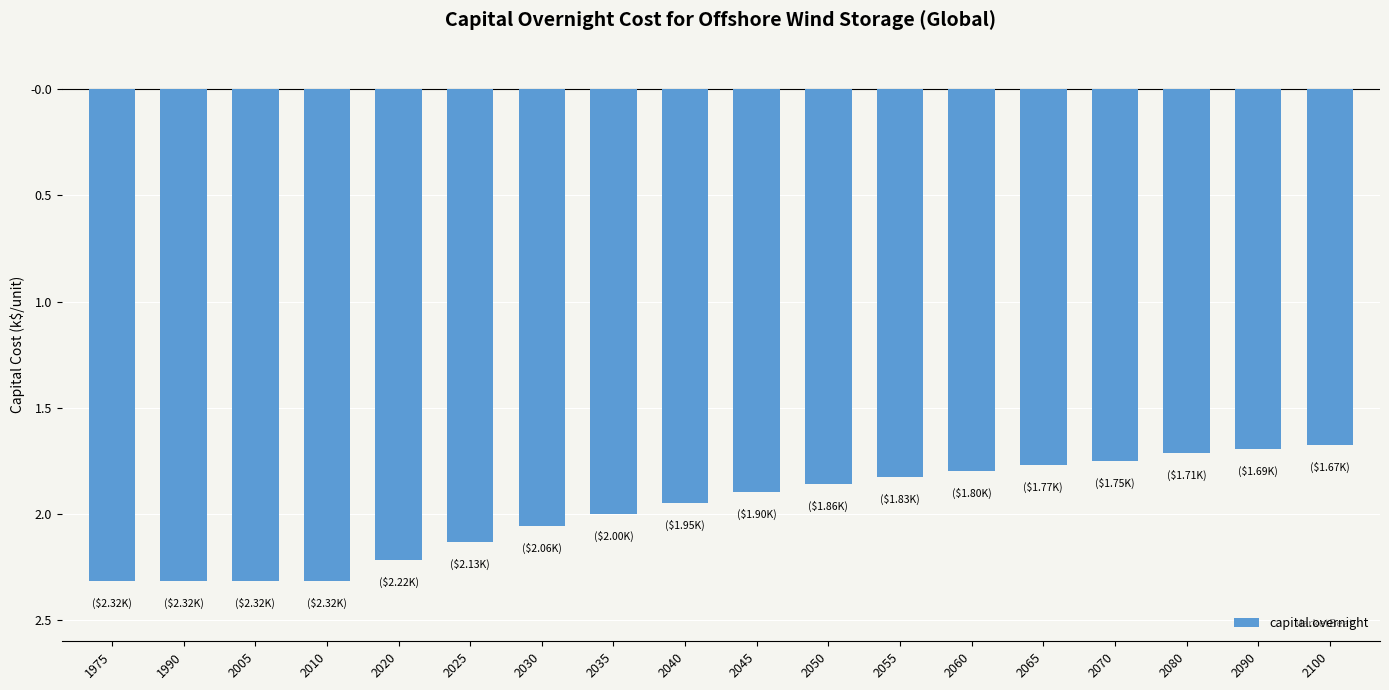

What is the maximum value shown in the chart?

-1673.7